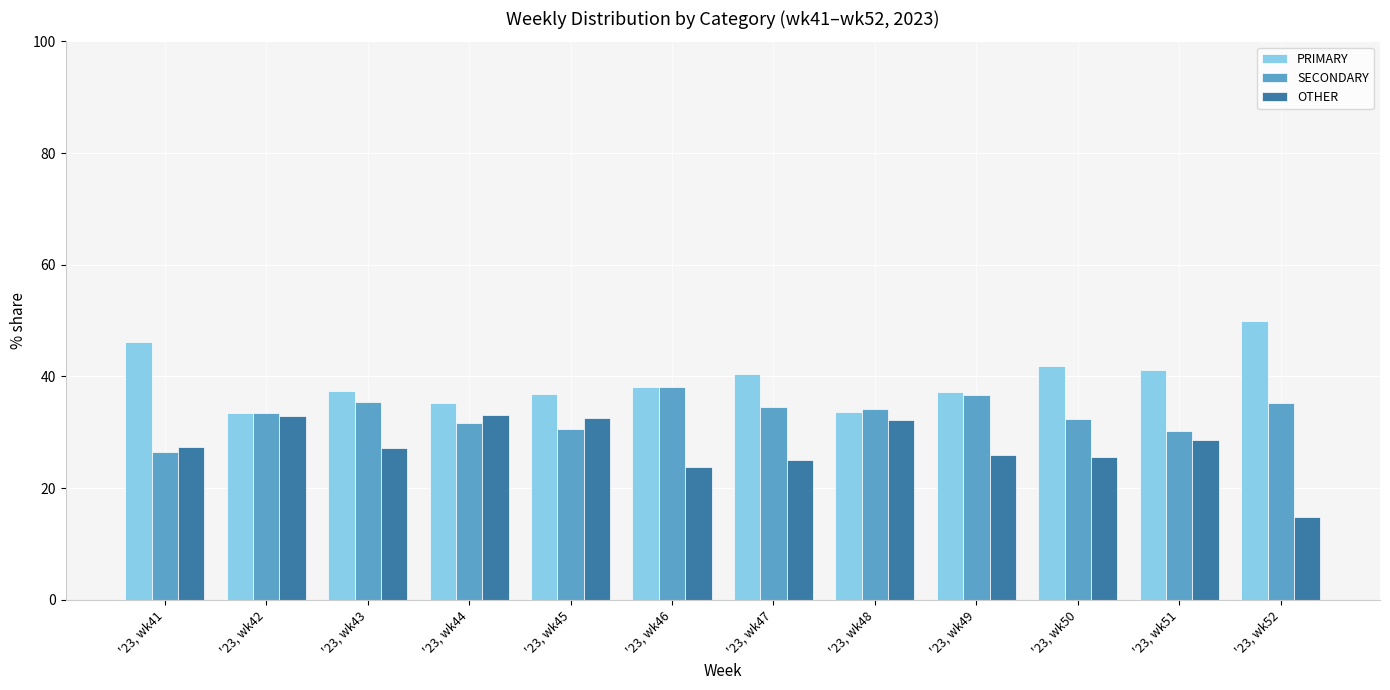

What is the sum of the SECONDARY values at '23, wk42 and '23, wk46?

71.7